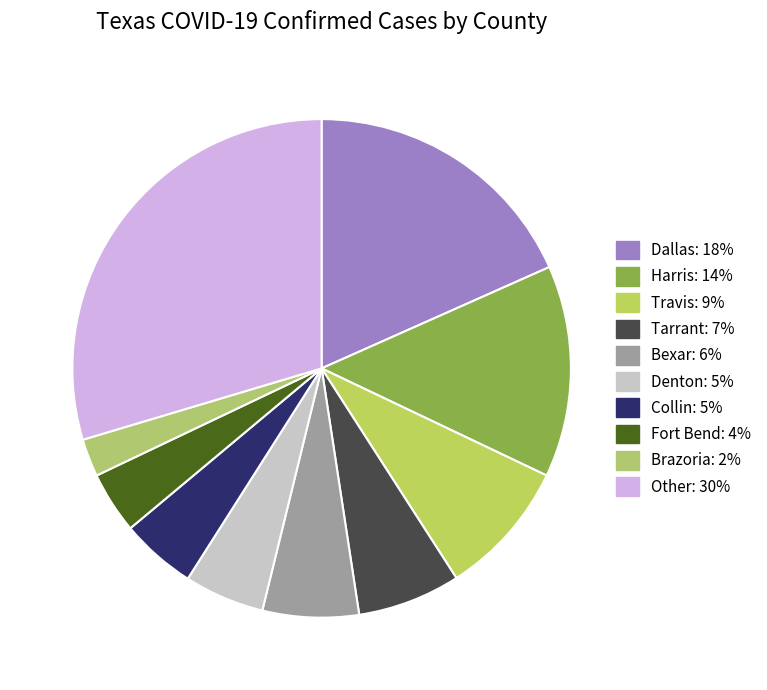

Is there any slice that represents more than half of the pie?

No